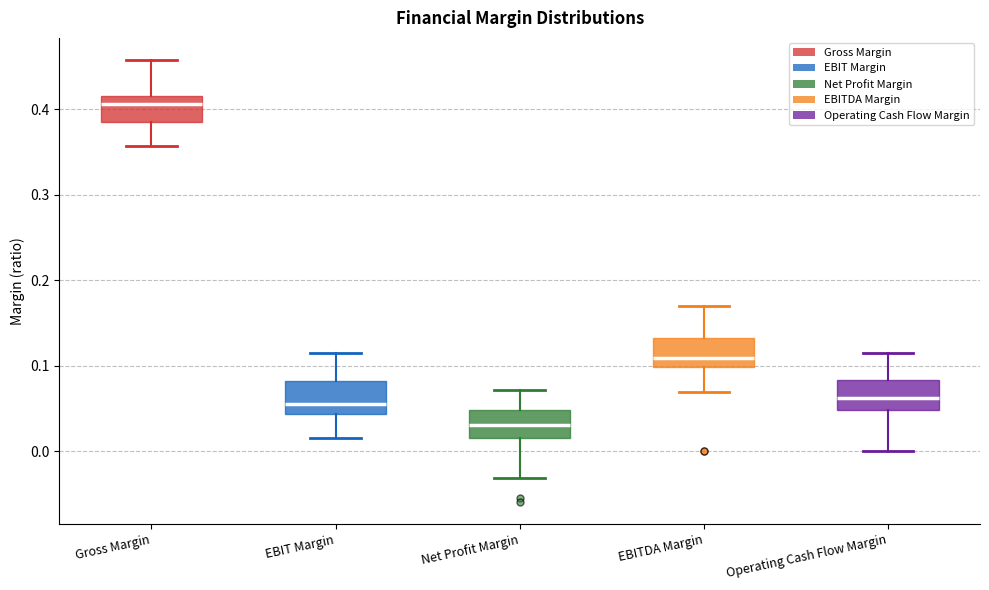

Where does the upper whisker of the box for EBIT Margin end on the y-axis? The values are not printed on the chart, so give them approximately, as read against the axis.

0.11